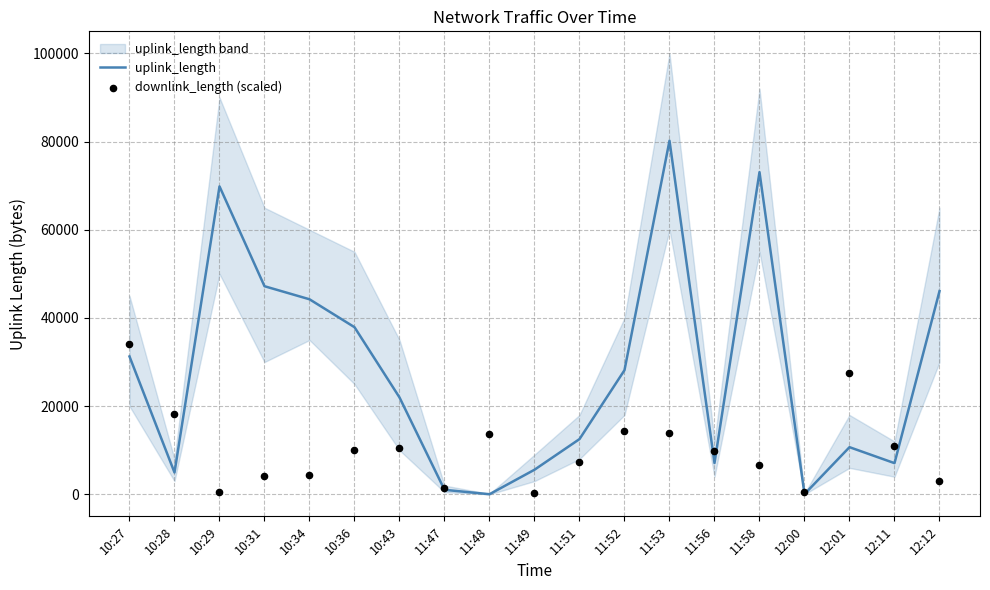

What is the total value across all series at 10:29?

70366.7